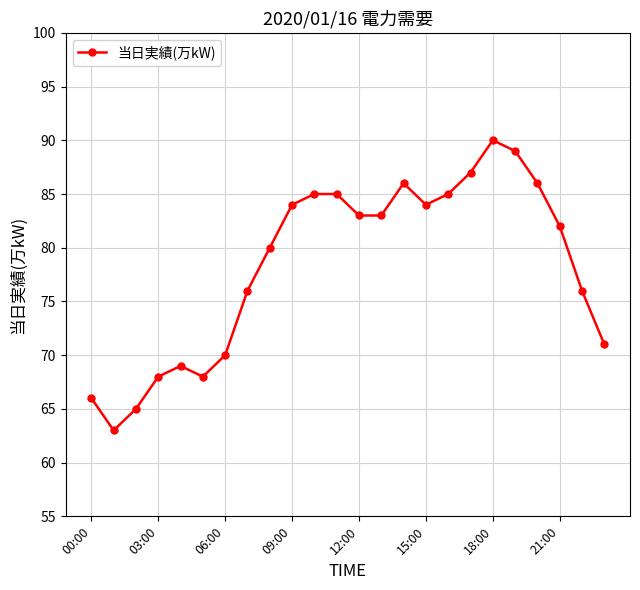

How many lines are shown in the chart?

1